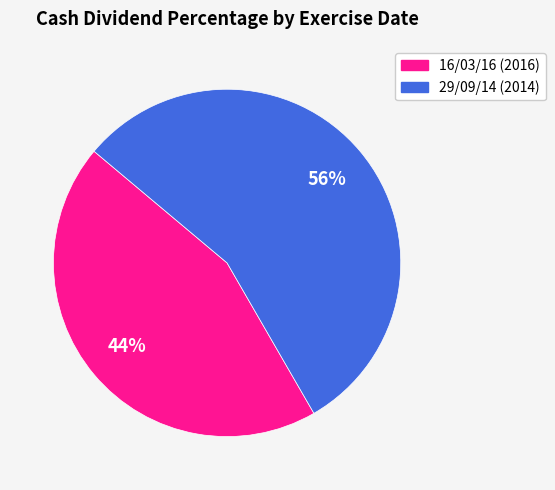

Is it true that 29/09/14 is 56% of the pie?

True